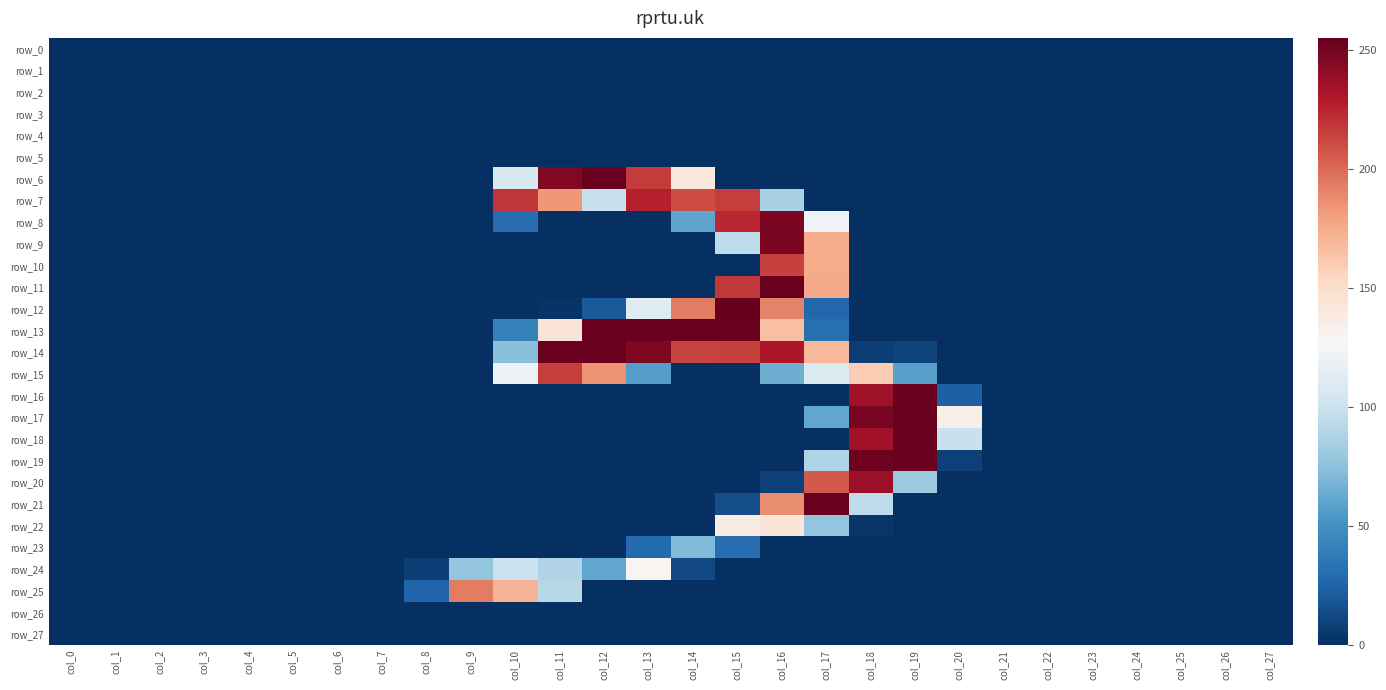

At how many categories does at least one series exceed 59?

12